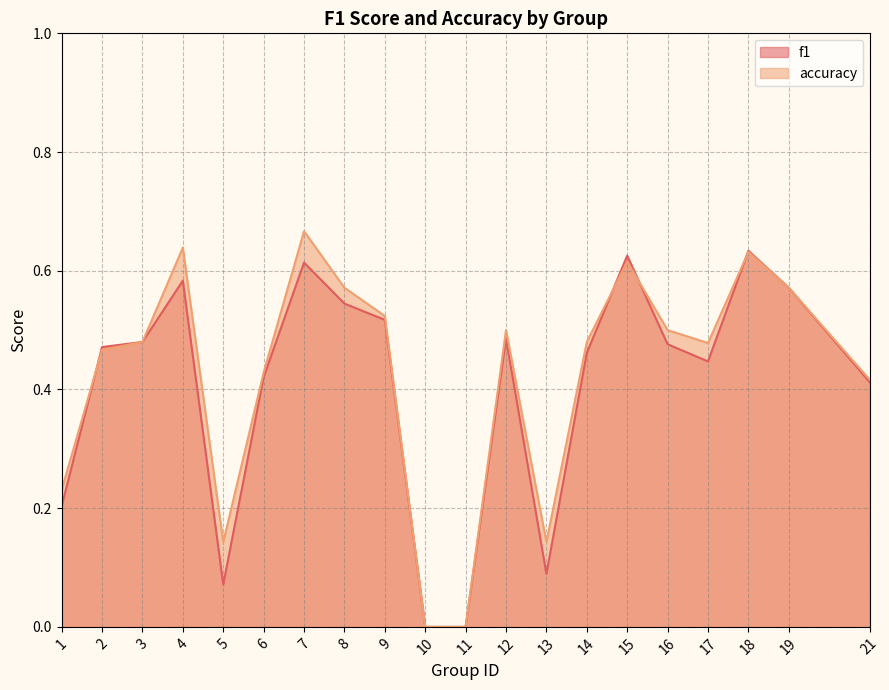

True or false: accuracy has a value of 1.1 at 4.

False